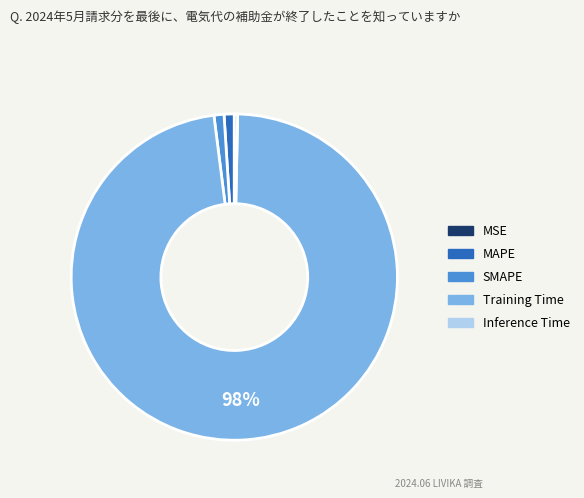

Is it true that MAPE is 1% of the pie?

True